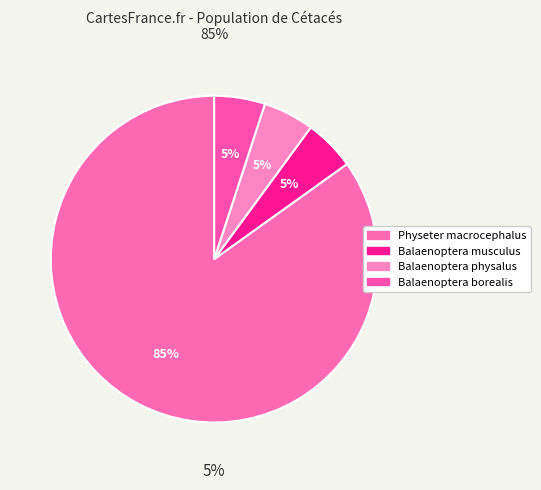

Between Balaenoptera musculus and Balaenoptera borealis, which is larger?

Balaenoptera musculus